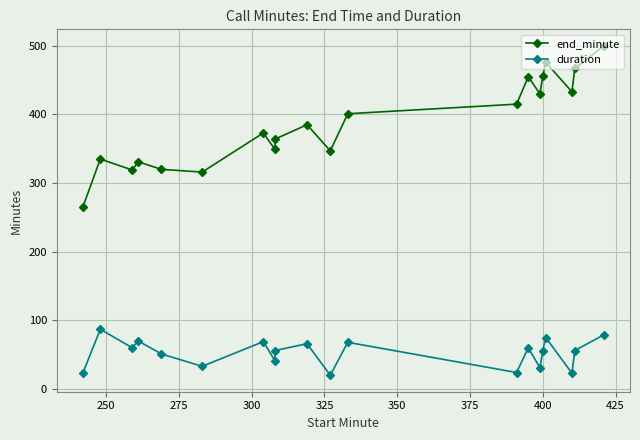

Which series has the largest total across all categories?

end_minute